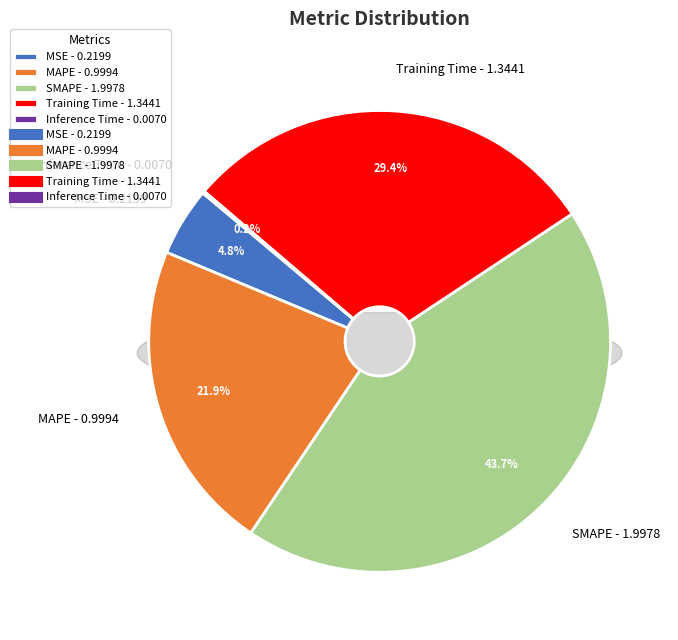

The MSE slice represents 20% of the pie. True or false?

False